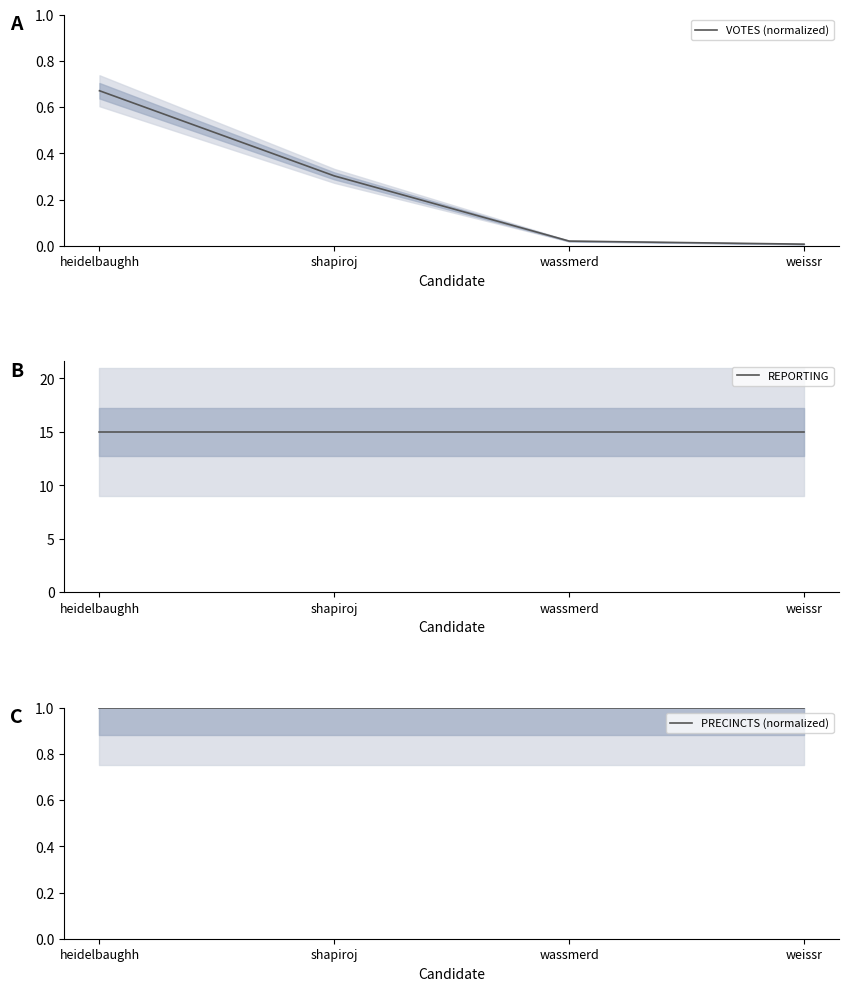

The VOTES (normalized) series shows 0.5 at shapiroj. True or false?

False